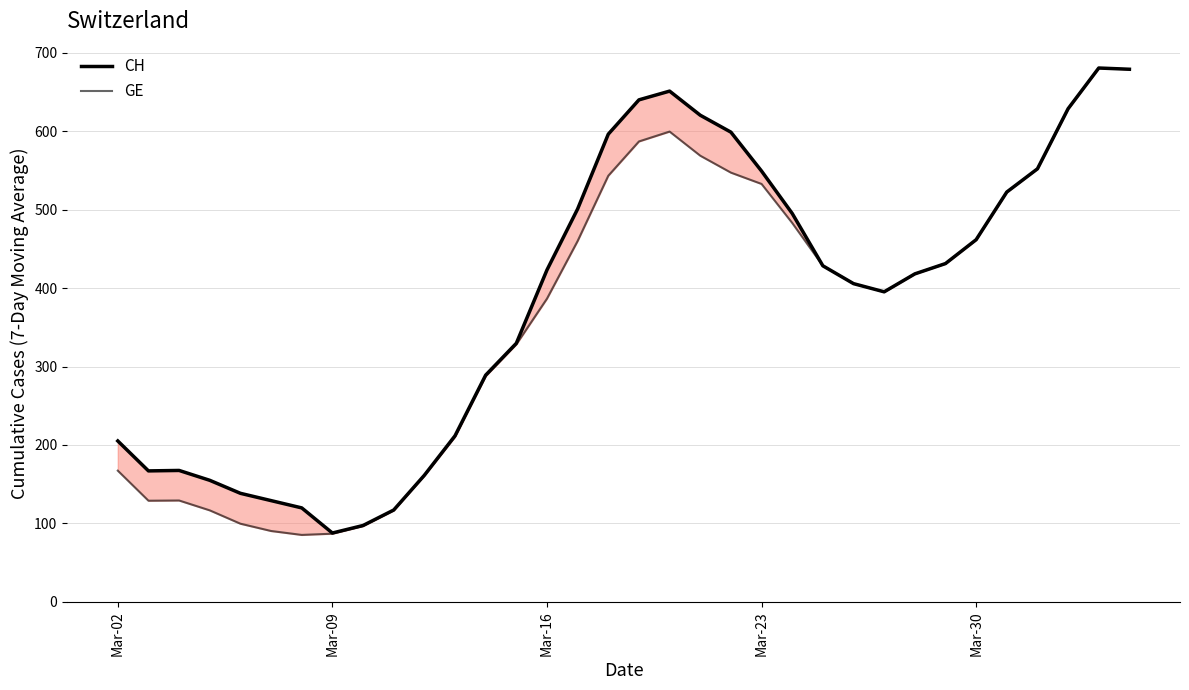

True or false: GE and CH cross at least once.

False